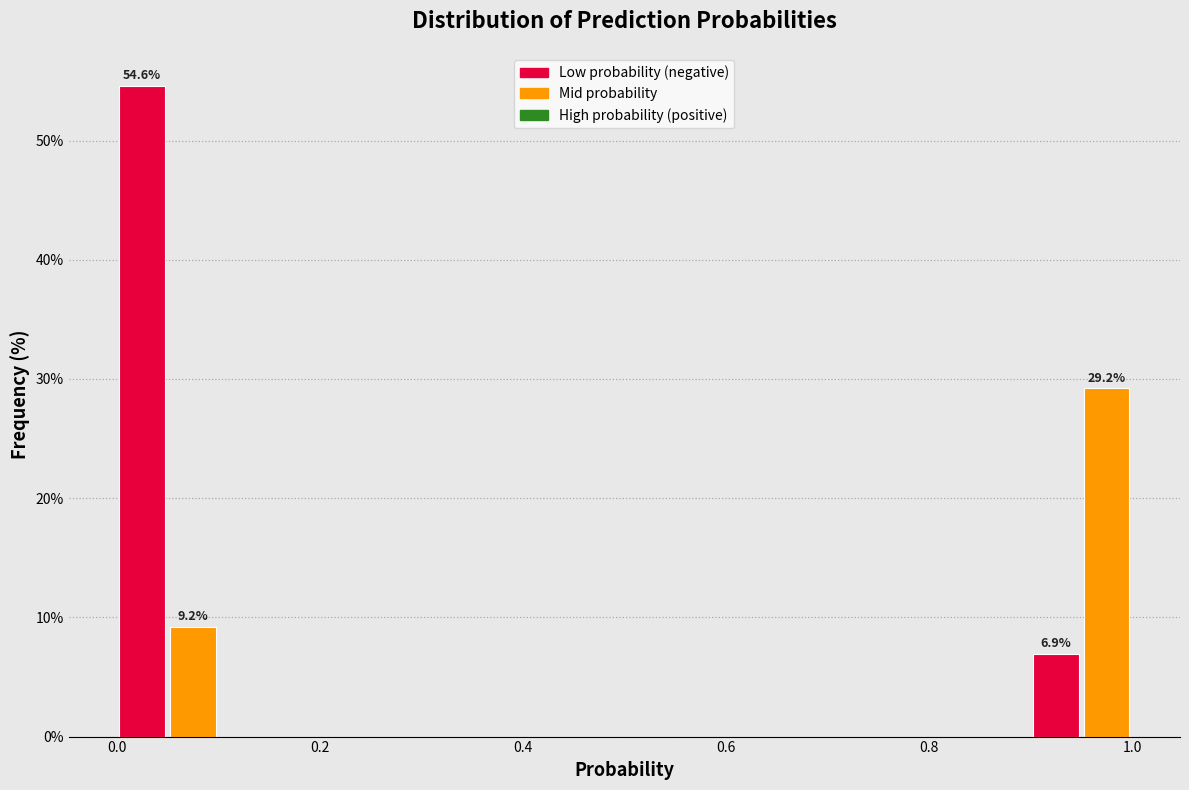

Around what value on the x-axis is the tallest bar? Give the approximate position of its centre, as read against the axis.

0.02